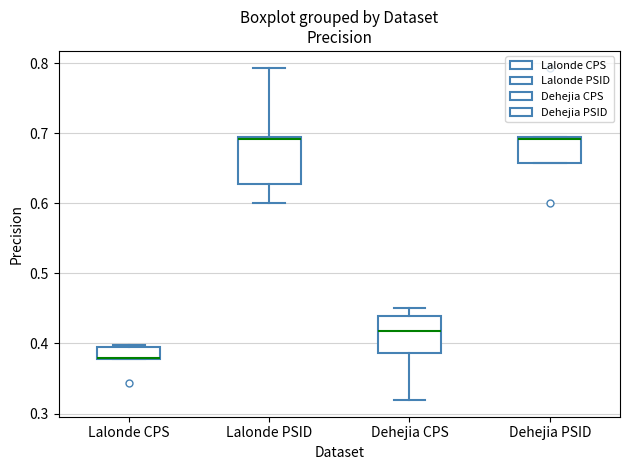

Where is the upper edge of the box for Lalonde CPS on the y-axis? The values are not printed on the chart, so give them approximately, as read against the axis.

0.39